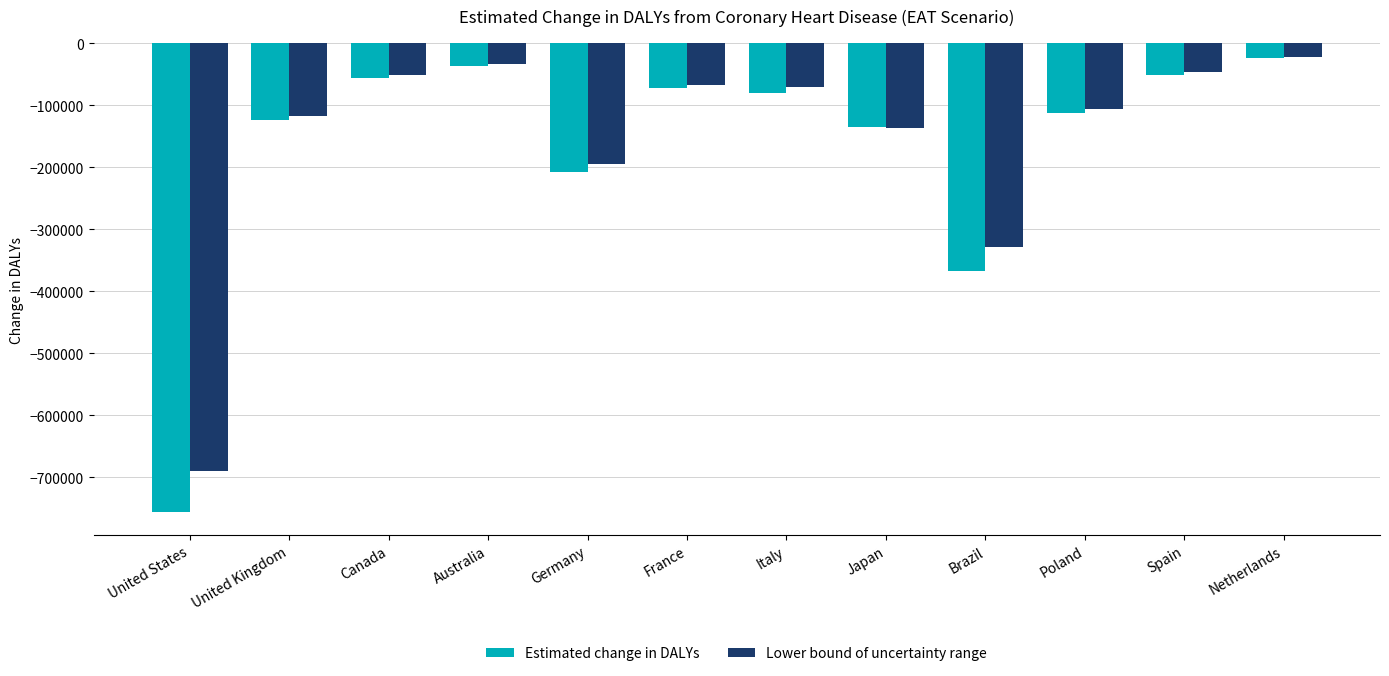

Does the chart contain any negative values?

Yes